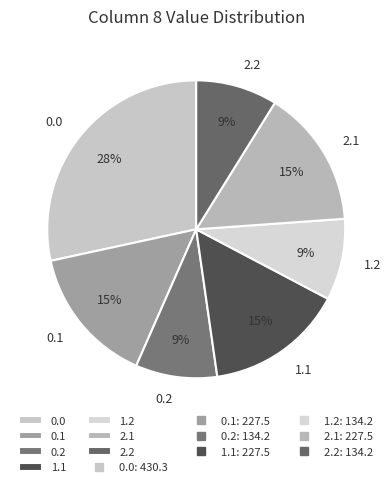

Is there a majority slice in this chart?

No